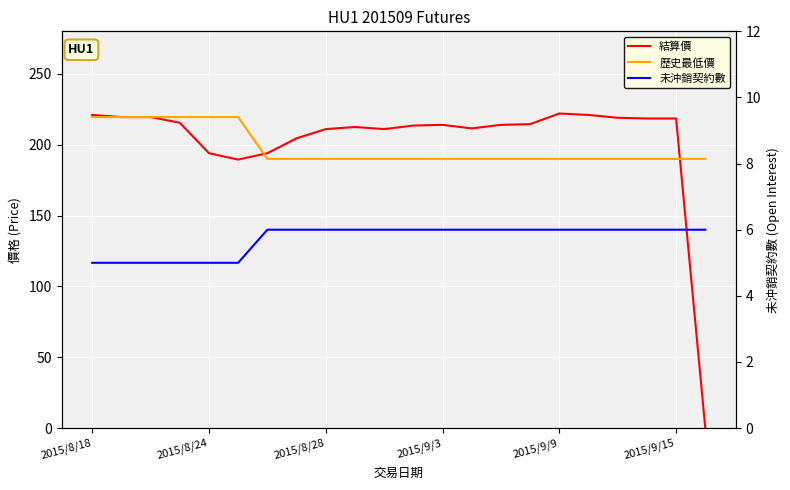

What is the difference between the maximum and minimum values in the 結算價 series?

222.0